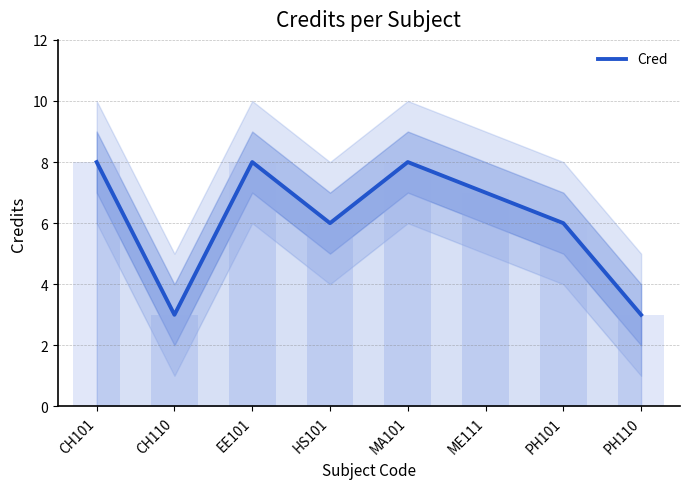

True or false: the data shows 12 at EE101.

False